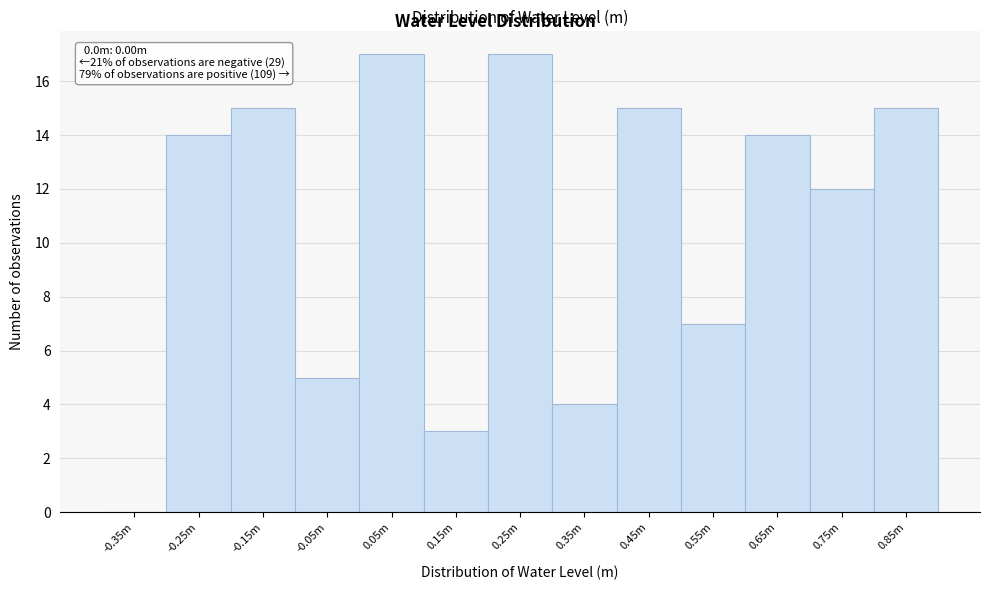

Reading left to right, list all the values displayed in this chart.

-0.35m=0	-0.25m=14	-0.15m=15	-0.05m=5	0.05m=17	0.15m=3	0.25m=17	0.35m=4	0.45m=15	0.55m=7	0.65m=14	0.75m=12	0.85m=15